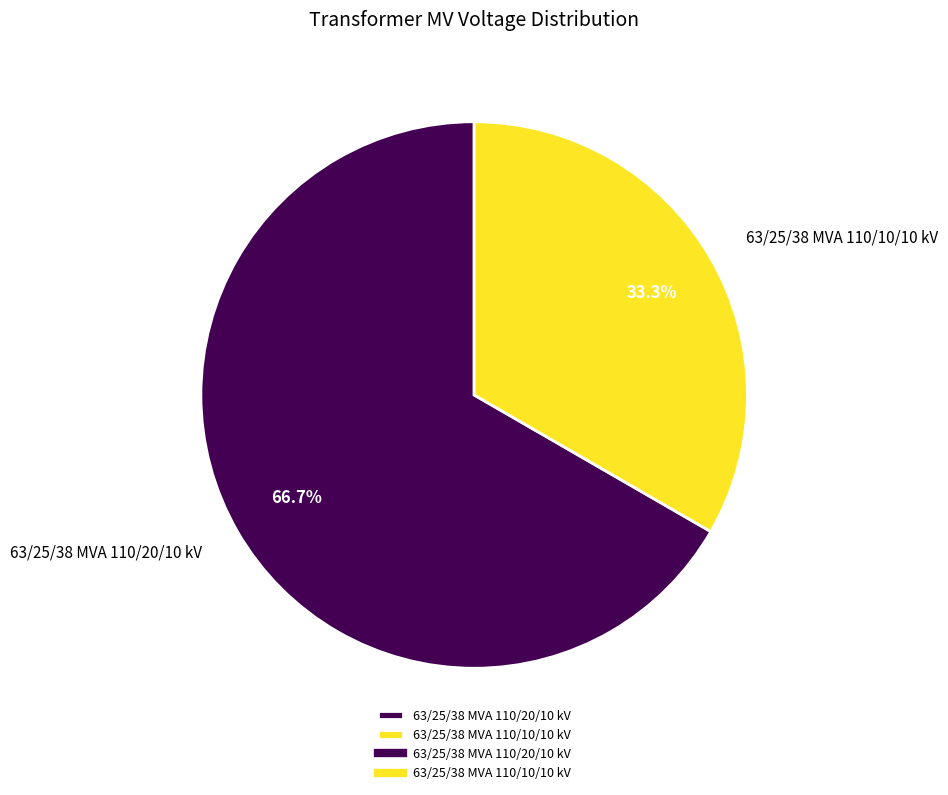

Approximately how many times larger is the value at 63/25/38 MVA 110/20/10 kV compared to 63/25/38 MVA 110/10/10 kV?

2.0